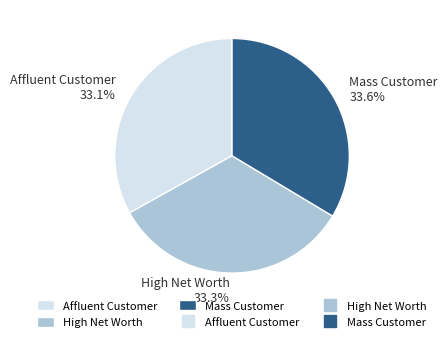

What percentage do Affluent Customer and High Net Worth together represent?

66.4%